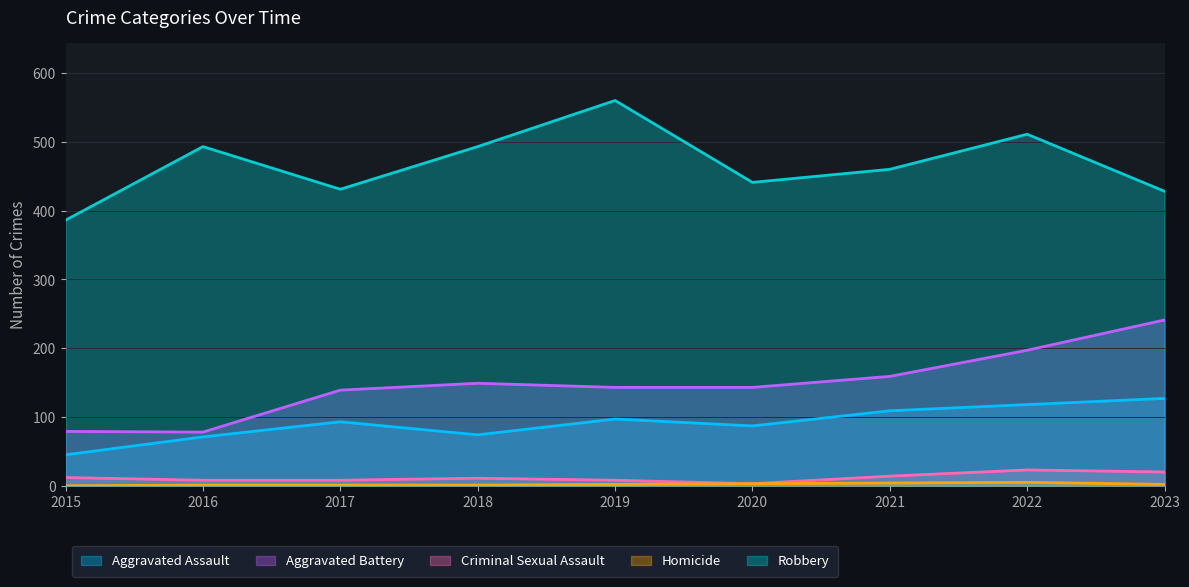

List the labels in order of Robbery value, smallest first.

2015, 2023, 2017, 2020, 2021, 2016, 2018, 2022, 2019